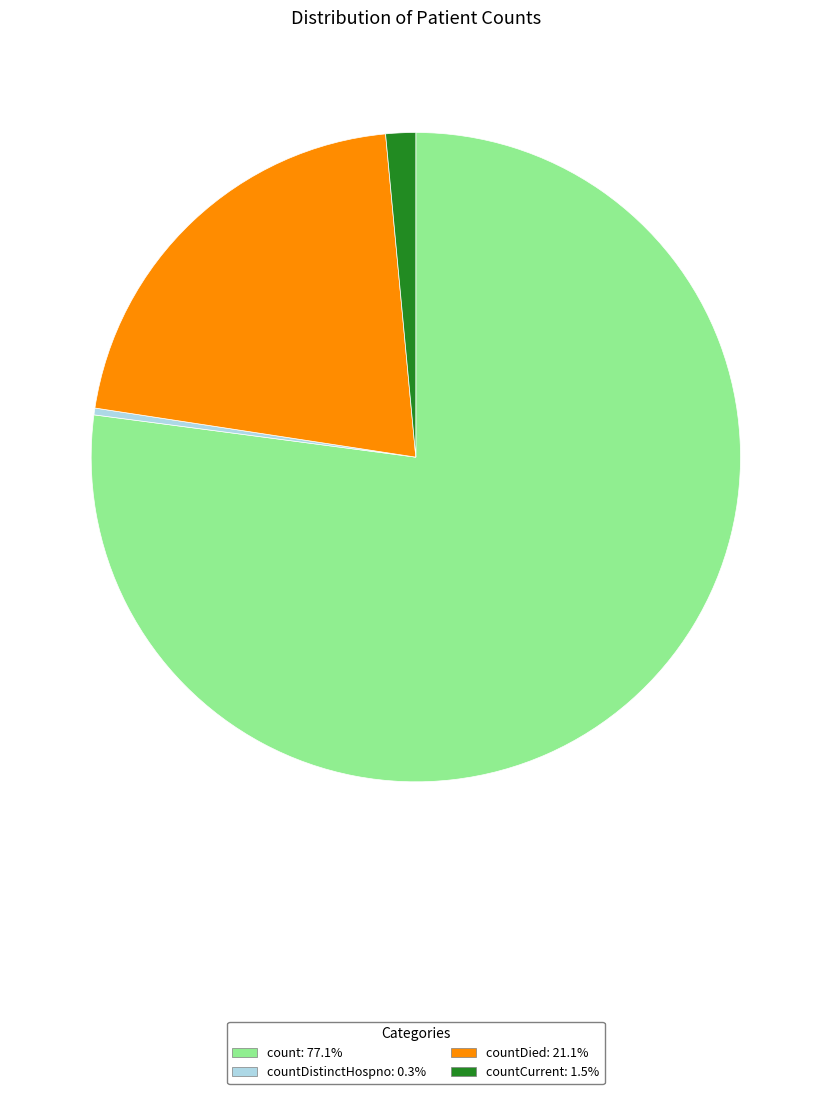

Count the number of slices in the pie.

4